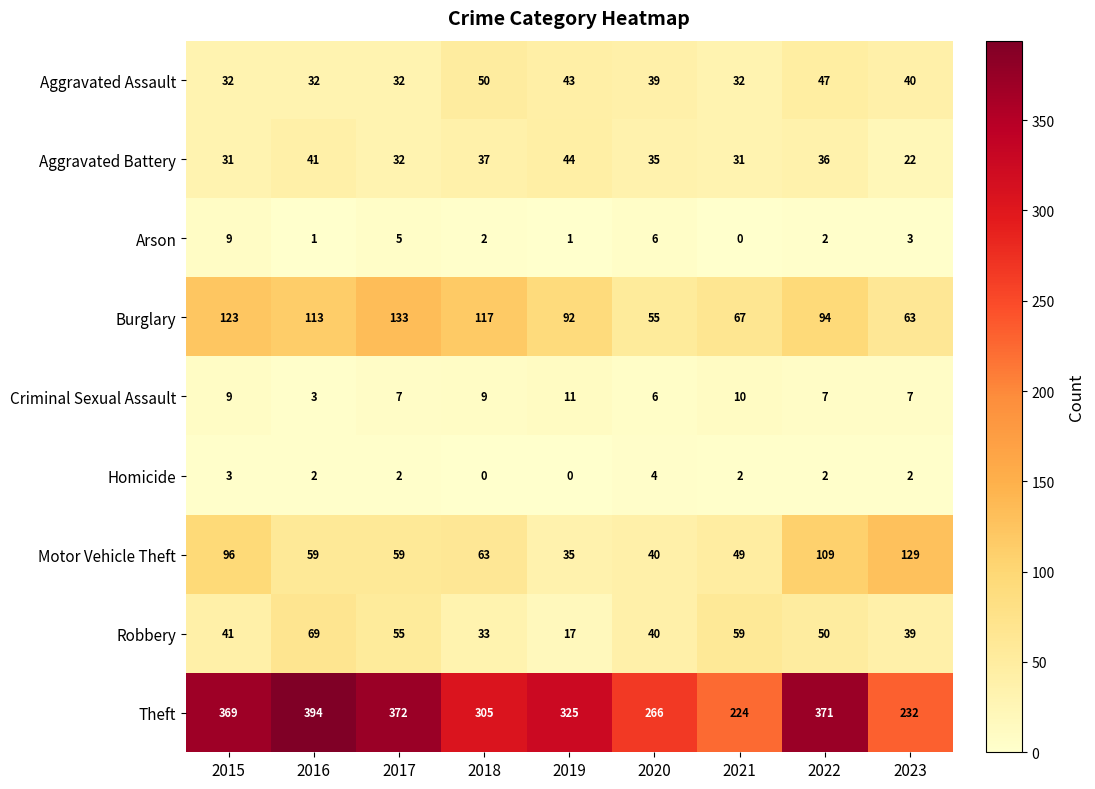

What is the difference between the Aggravated Battery values at 2021 and 2017?

1